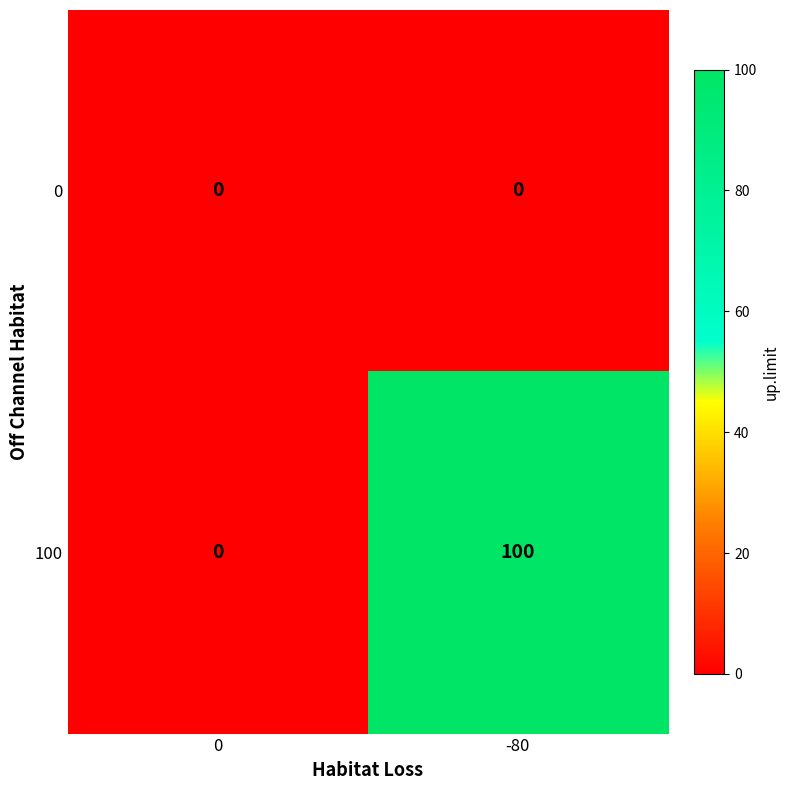

Read the 100 value at -80.

100